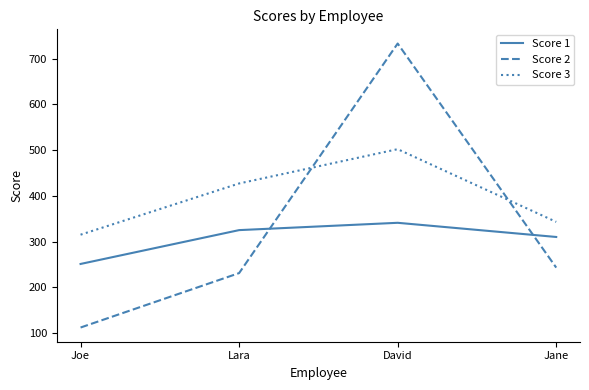

Is it true that Score 1 equals 310 at Jane?

True